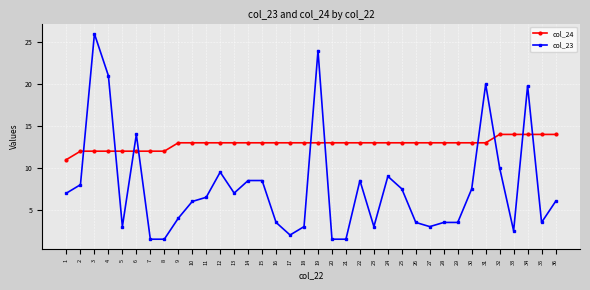

What is the difference between the maximum and minimum values in the col_23 series?

24.5